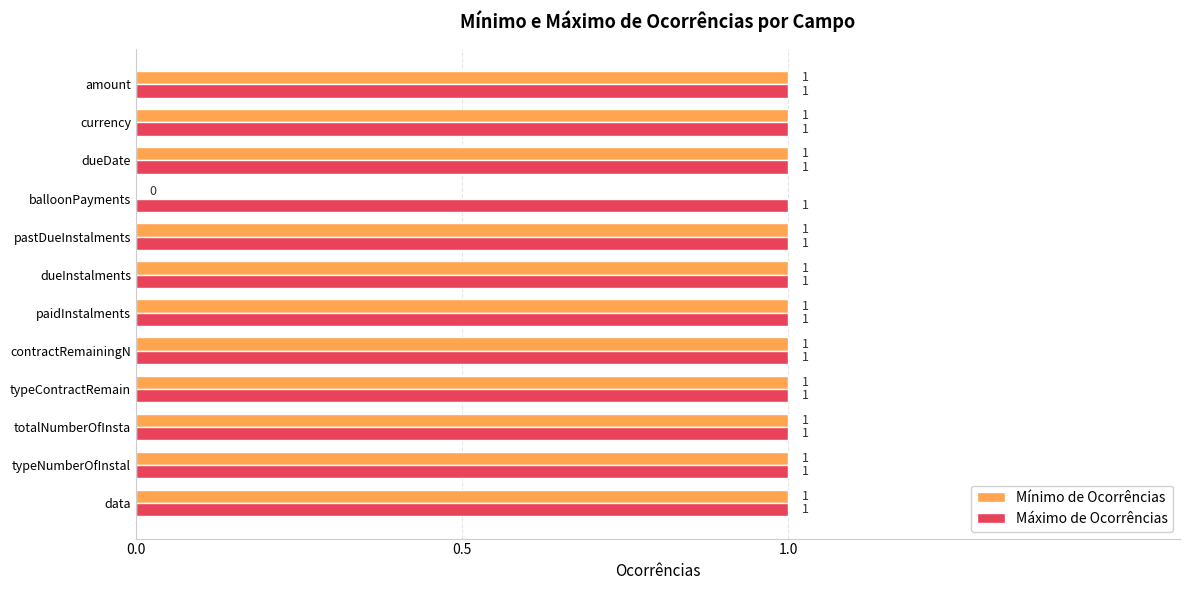

Is it true that Mínimo de Ocorrências equals 2 at contractRemainingN?

False